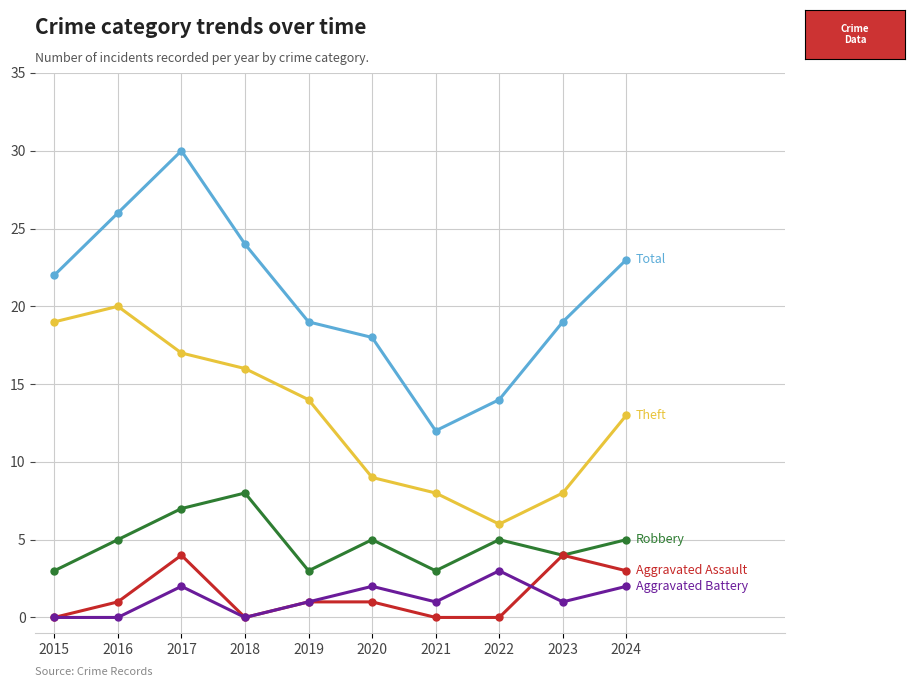

Reading left to right, extract all data points from this chart.

Total: 22	26	30	24	19	18	12	14	19	23
Theft: 19	20	17	16	14	9	8	6	8	13
Robbery: 3	5	7	8	3	5	3	5	4	5
Aggravated Assault: 0	1	4	0	1	1	0	0	4	3
Aggravated Battery: 0	0	2	0	1	2	1	3	1	2